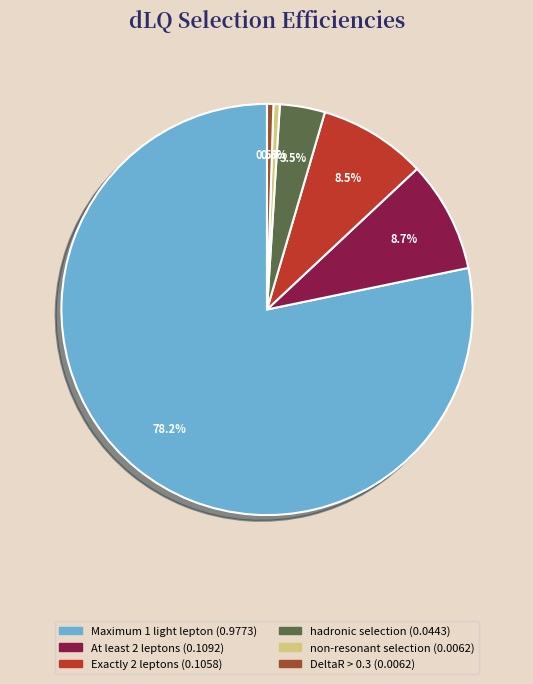

Which slice is the largest?

Maximum 1 light lepton